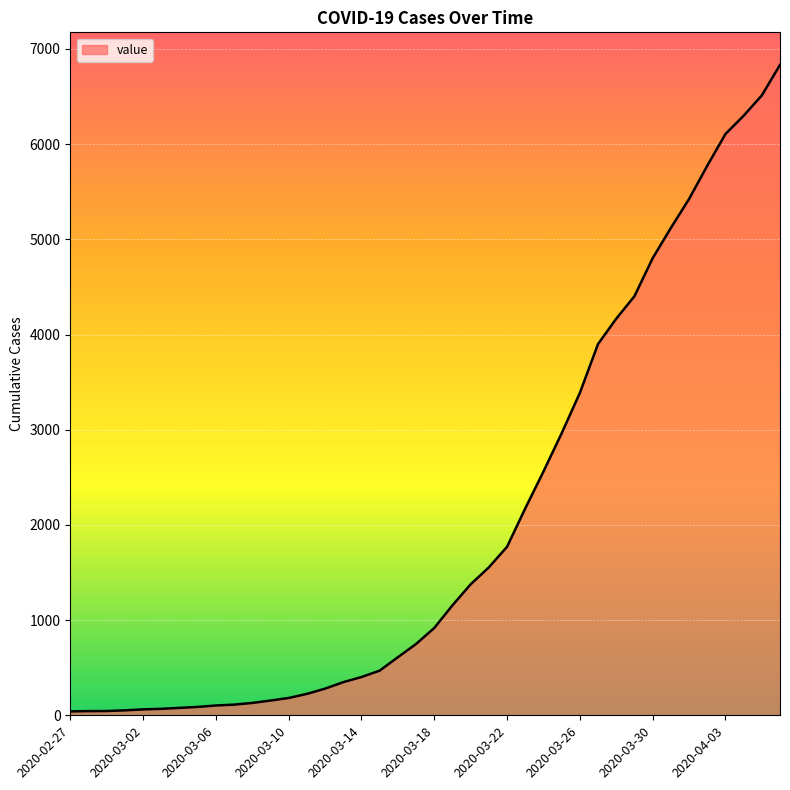

What is the greatest value displayed?

6833